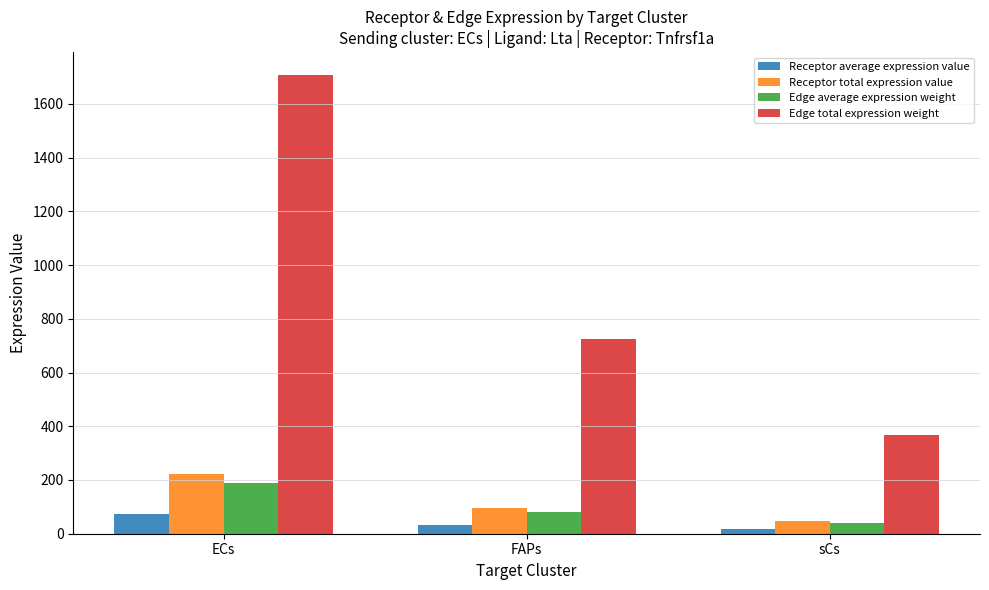

Is it true that Receptor total expression value equals 221.7 at ECs?

True